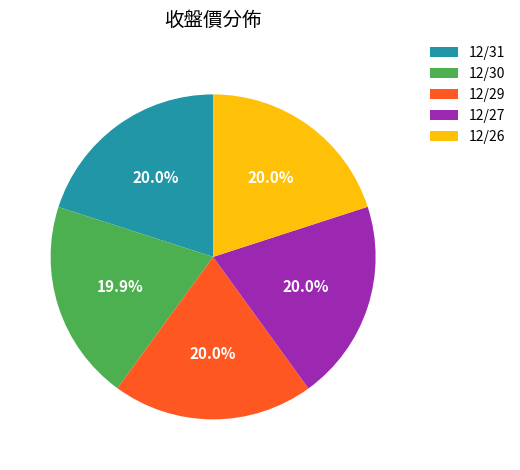

To the nearest percent, what portion does 12/26 represent?

20%